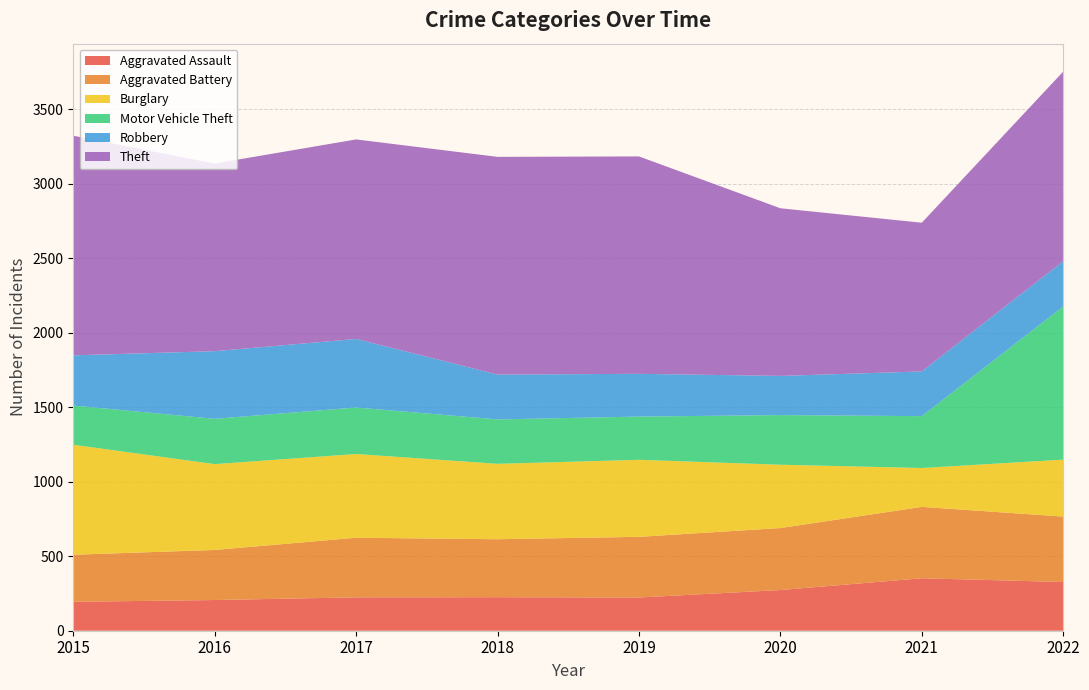

Reading right to left, extract all data points from this chart.

Aggravated Assault: 2022=327	2021=352	2020=273	2019=223	2018=225	2017=224	2016=206	2015=194
Aggravated Battery: 2022=439	2021=479	2020=416	2019=407	2018=389	2017=400	2016=336	2015=316
Burglary: 2022=382	2021=261	2020=425	2019=517	2018=506	2017=562	2016=576	2015=738
Motor Vehicle Theft: 2022=1028	2021=348	2020=333	2019=290	2018=298	2017=312	2016=304	2015=263
Robbery: 2022=304	2021=300	2020=263	2019=287	2018=301	2017=460	2016=454	2015=337
Theft: 2022=1272	2021=998	2020=1125	2019=1459	2018=1461	2017=1339	2016=1259	2015=1474